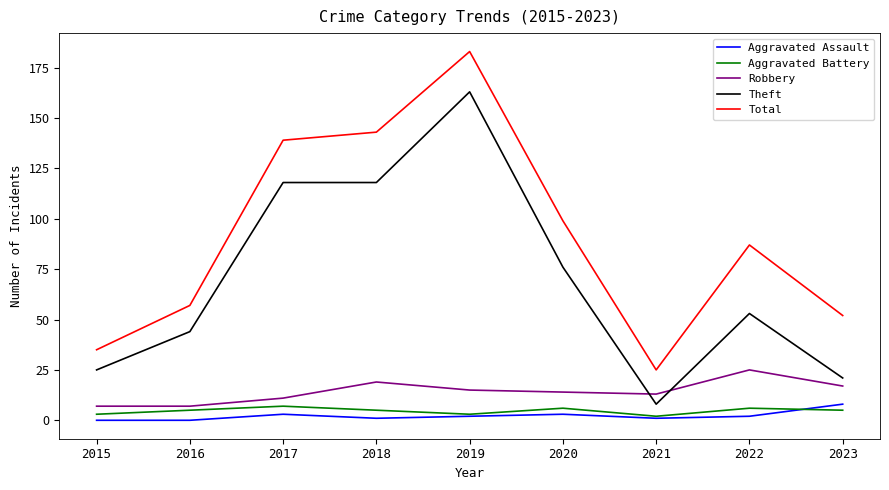

The Total series shows 25 at 2021. True or false?

True